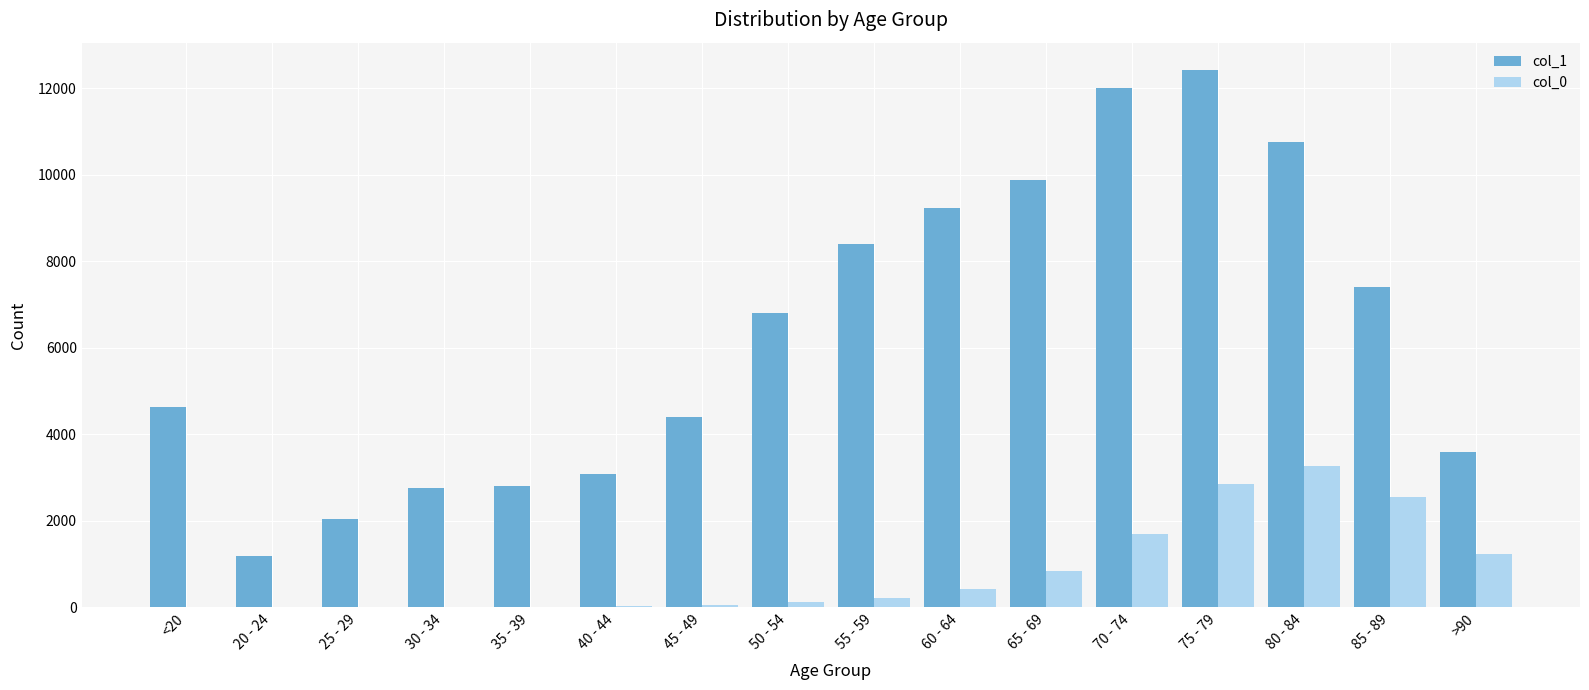

How many groups of bars are there?

16